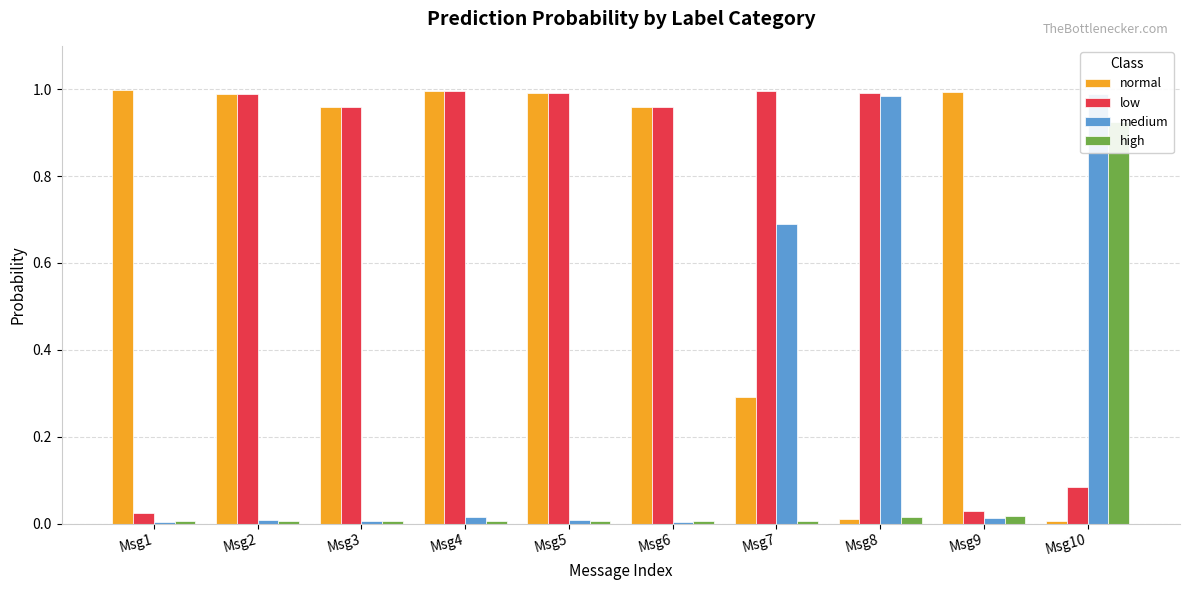

How many series are shown in this chart?

4